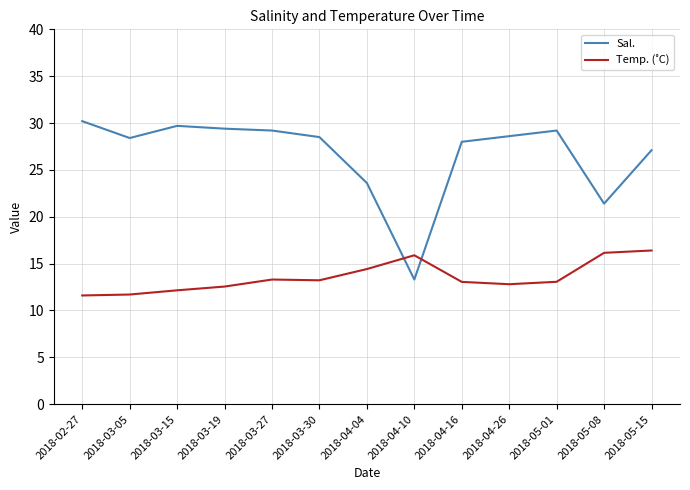

What is the difference between the maximum and minimum values in the Sal. series?

16.9